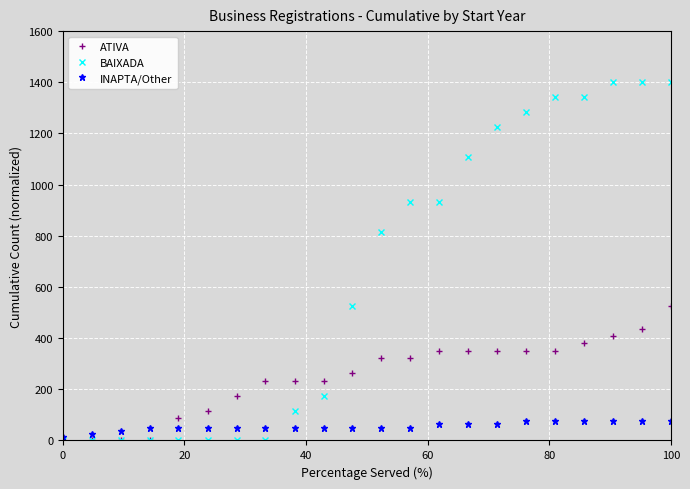

At how many categories does at least one series exceed 186?

15